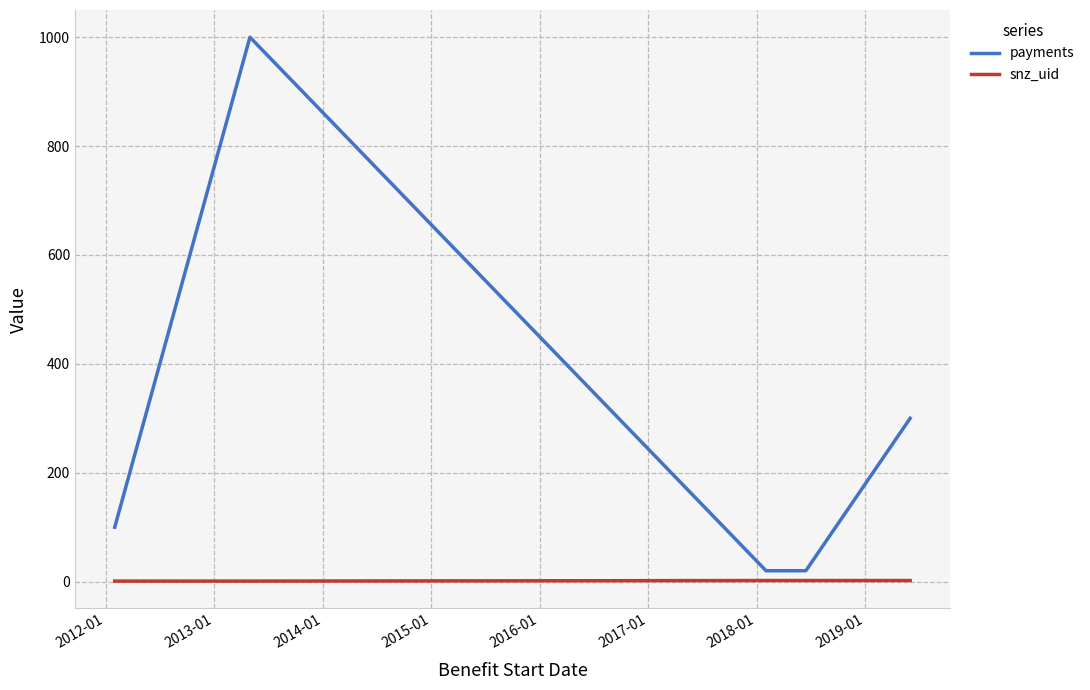

What is the lowest value of the payments series?

20